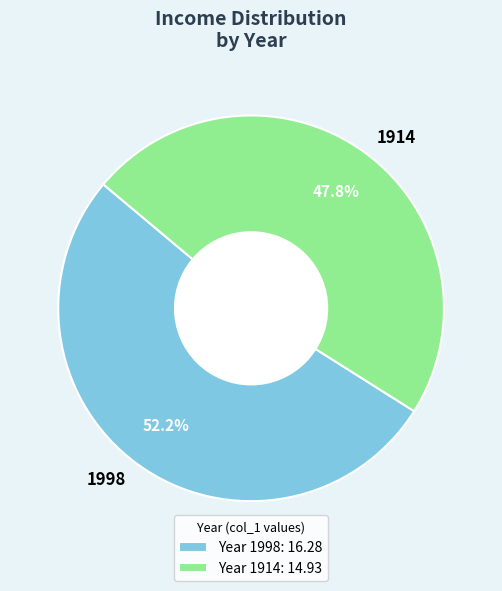

Which slice is the smallest?

1914